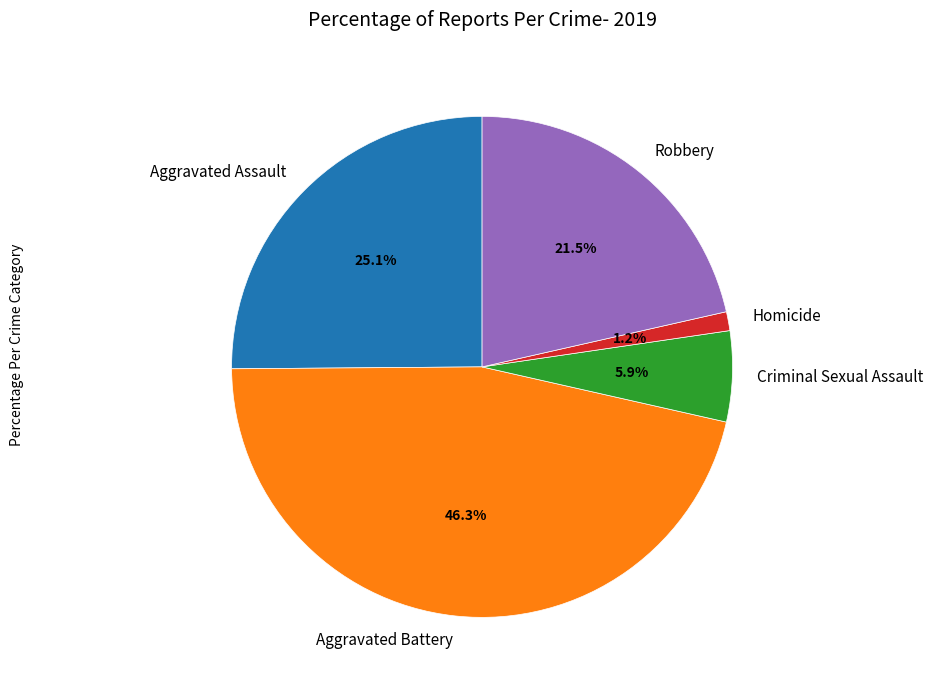

To the nearest percent, what portion does Aggravated Battery represent?

46%